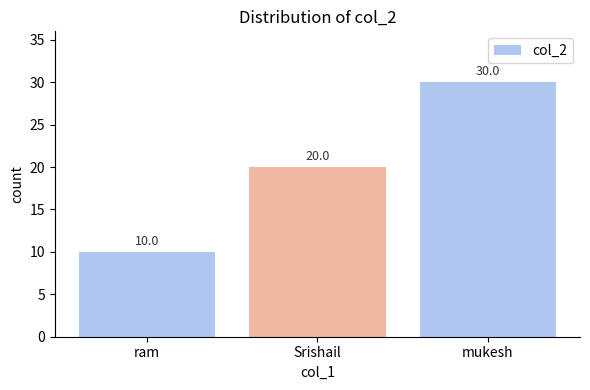

Does the chart contain stacked bars?

No